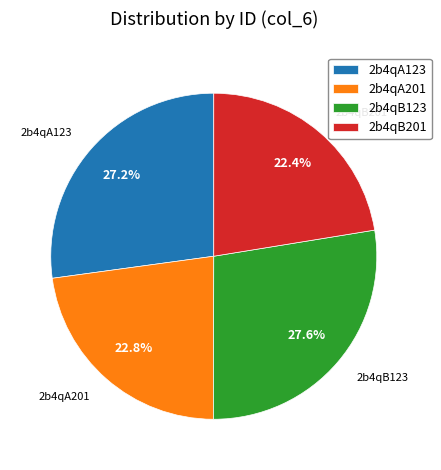

How many slices are in this pie chart?

4